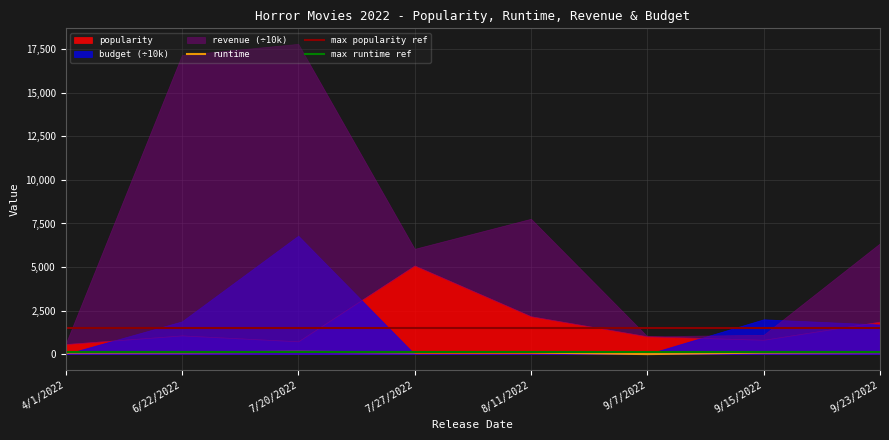

Is the value of max runtime ref at 9/7/2022 greater than the value of max popularity ref at 9/7/2022?

No